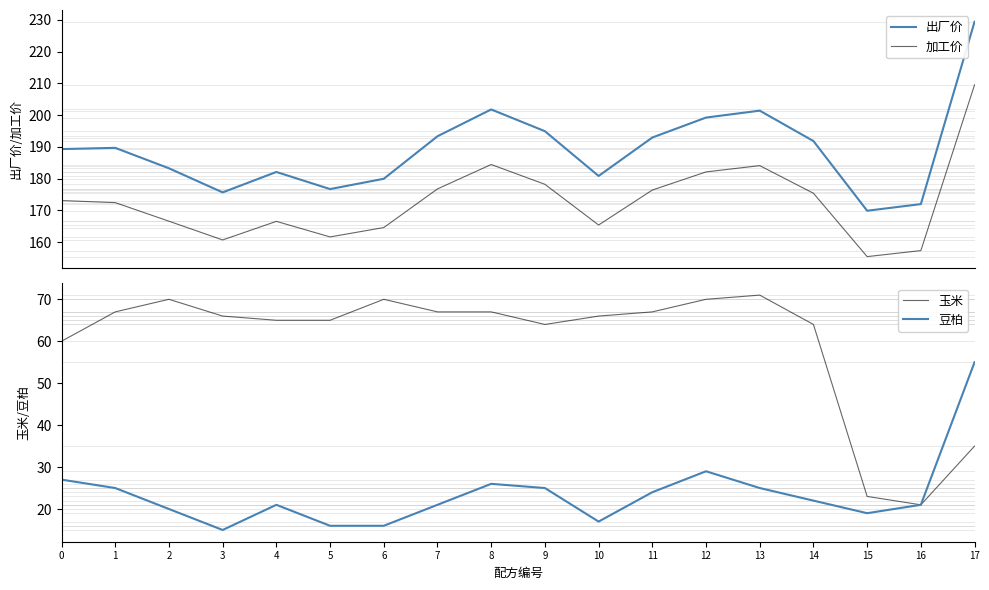

What is the difference between the highest and lowest values at 6?

164.0